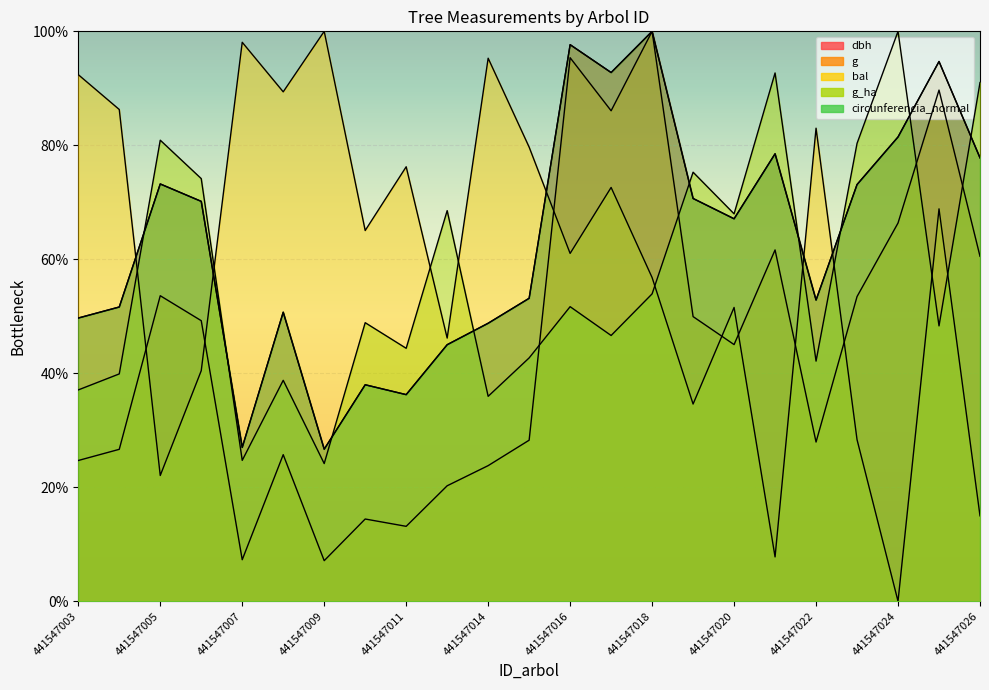

At which label does g_ha reach its minimum?

441547009